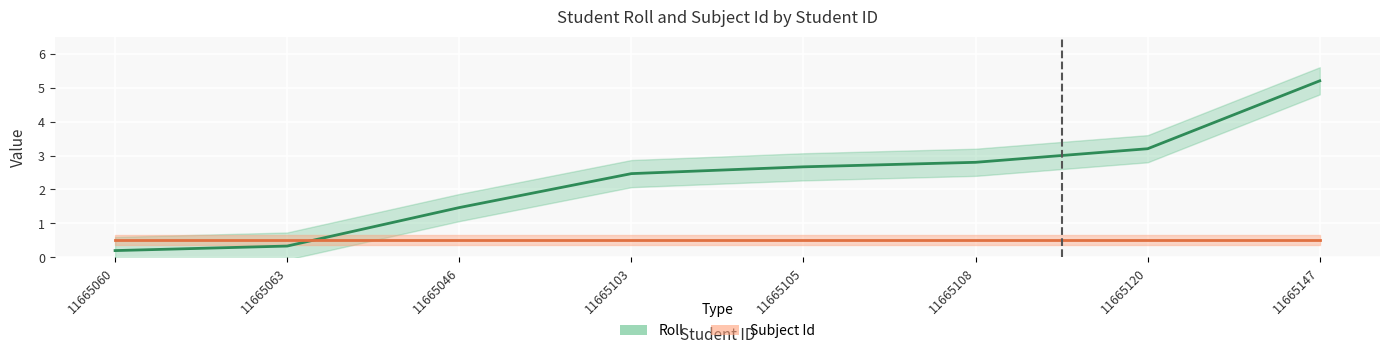

Which series has the largest total across all categories?

Roll